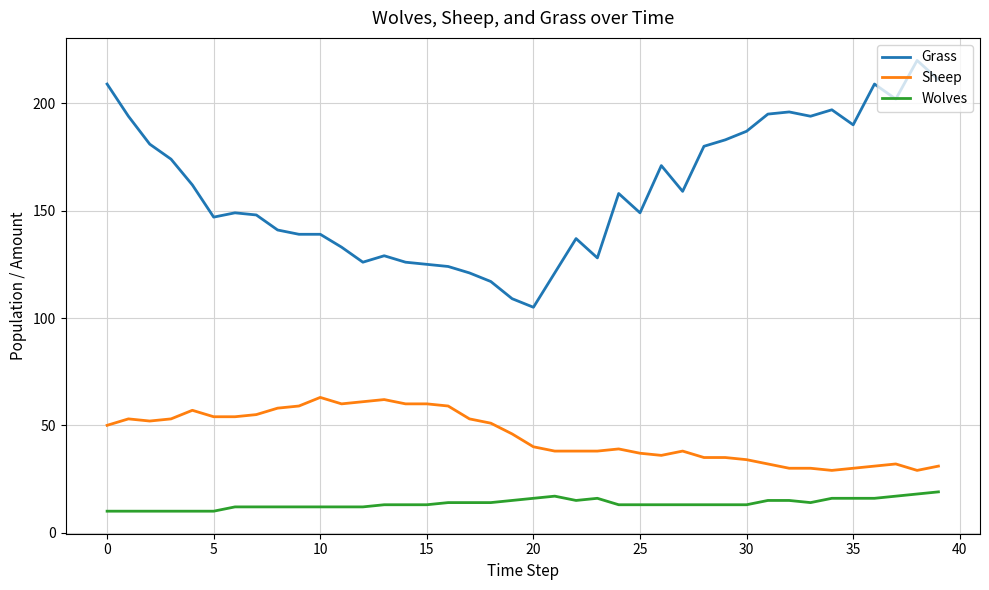

True or false: Wolves and Grass cross at least once.

False